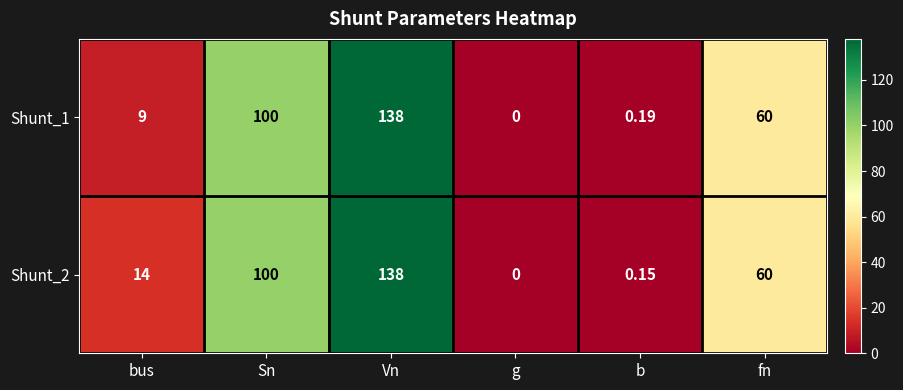

At which category is the sum across all series the highest?

Vn